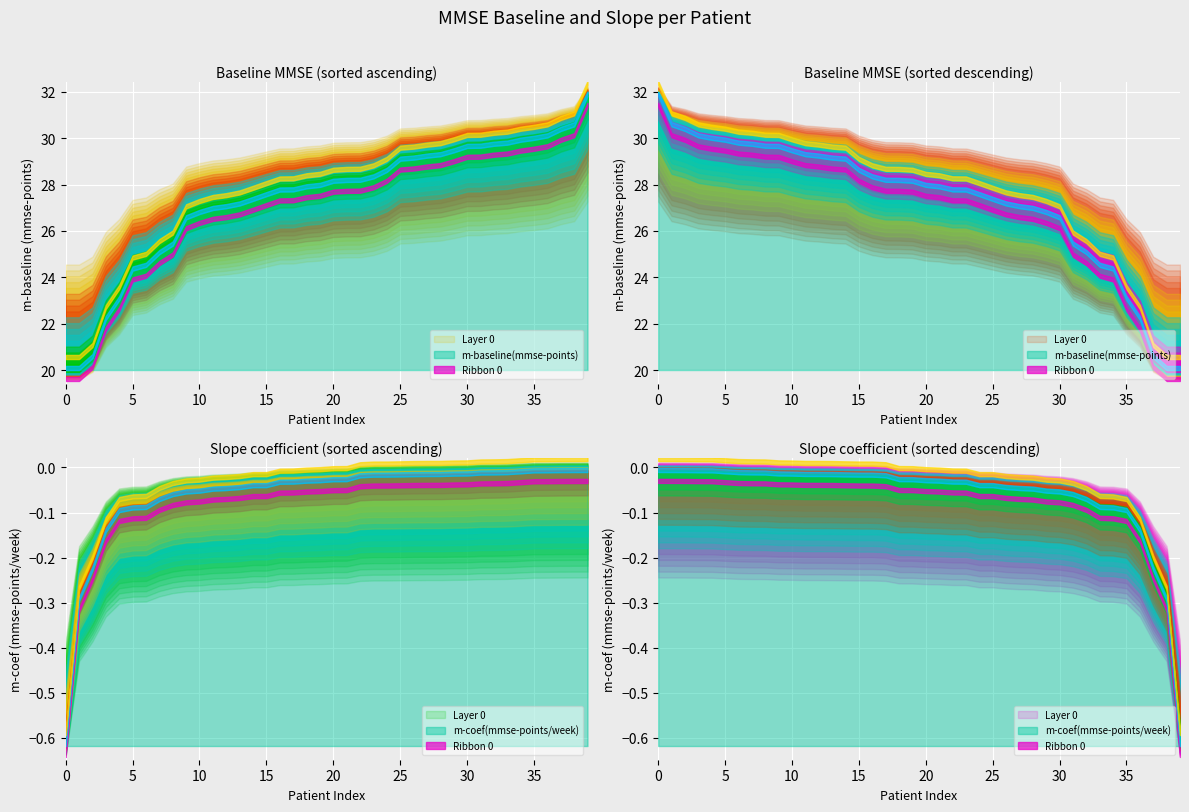

What is the average value of the m-coef(mmse-points/week) series?

-0.1